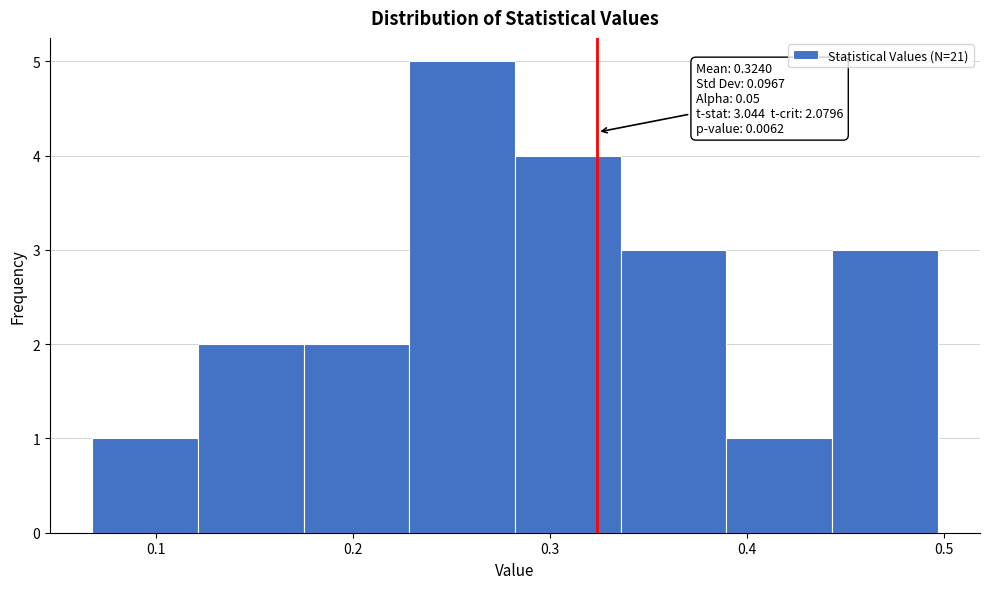

Over which range of the x-axis is the bar tallest?

0.23 to 0.28